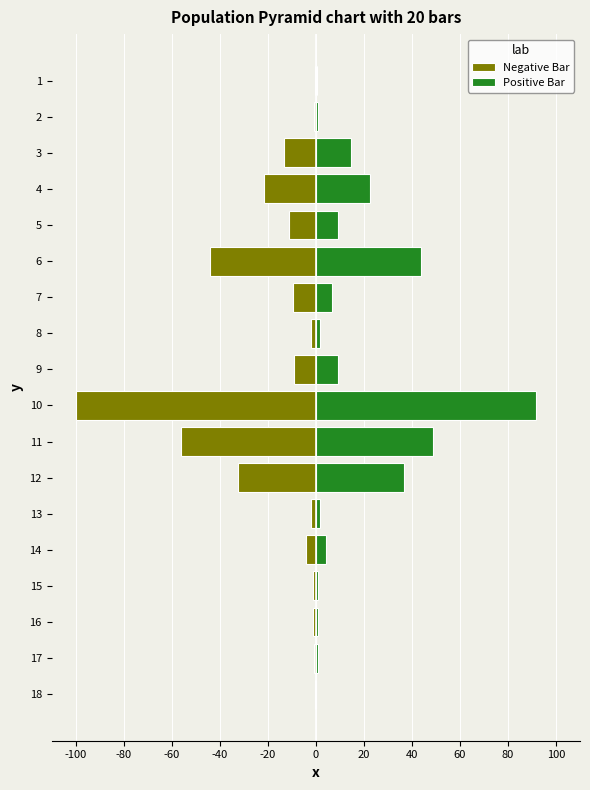

What are all the series names shown in the legend?

Negative Bar, Positive Bar